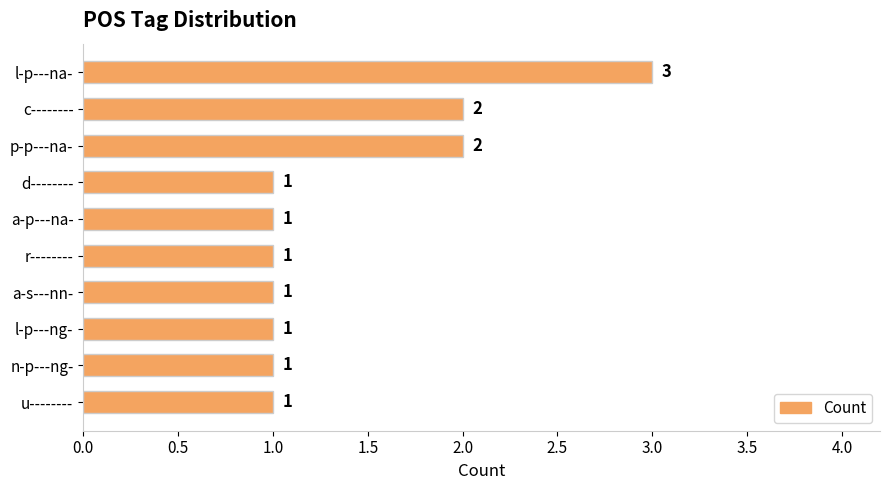

What is the value of the 2nd bar from the top?

2